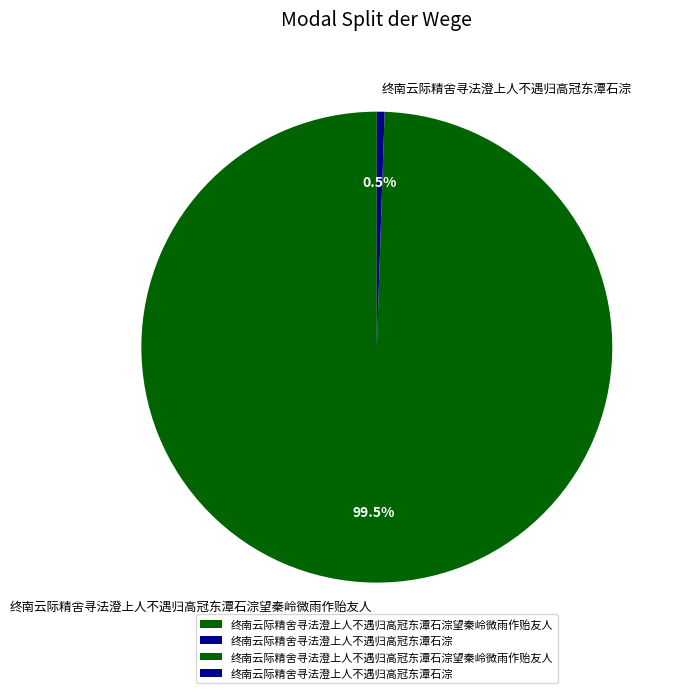

Which slice is the largest?

终南云际精舍寻法澄上人不遇归高冠东潭石淙望秦岭微雨作贻友人